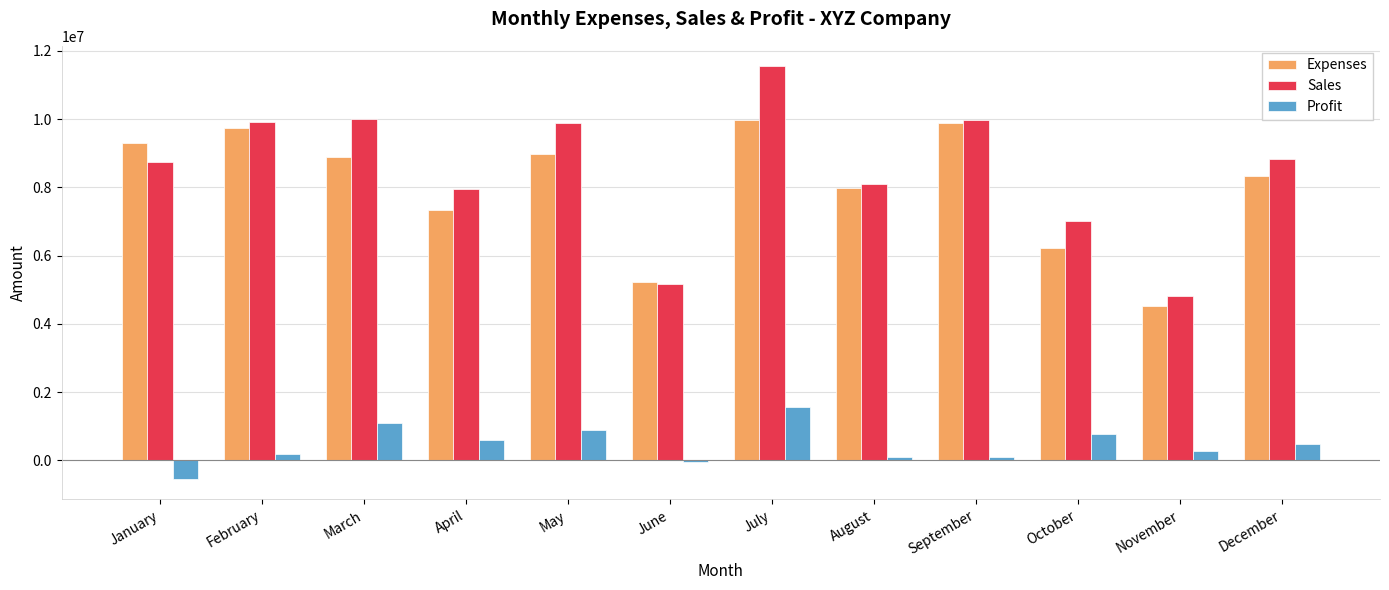

What value does the Profit series have at September, to the nearest 100?

90800